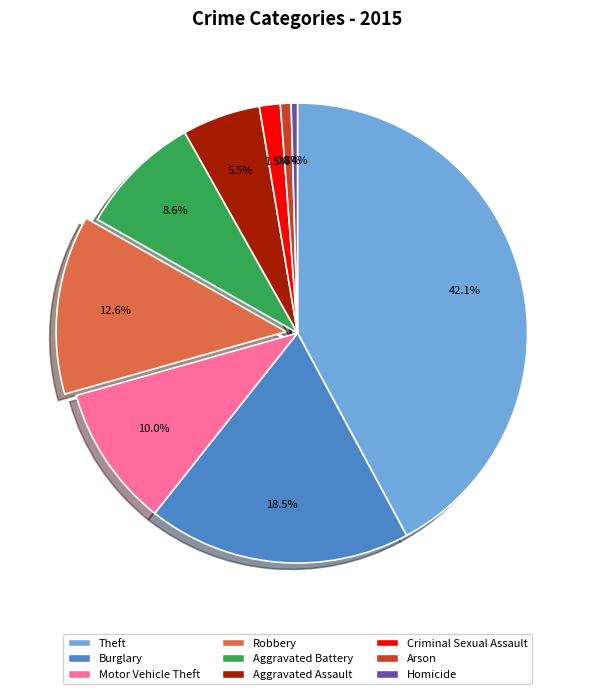

How much of the chart is everything except Robbery?

87.4%